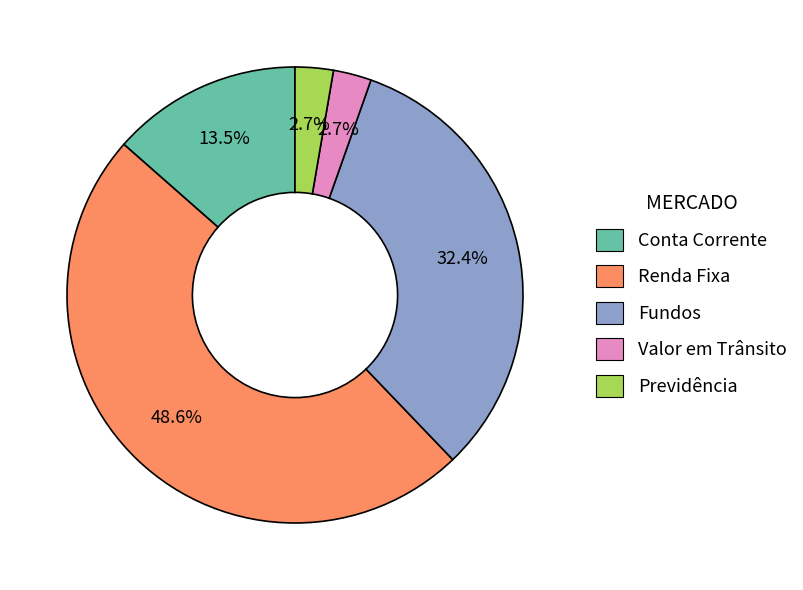

To the nearest percent, what portion does Valor em Trânsito represent?

3%